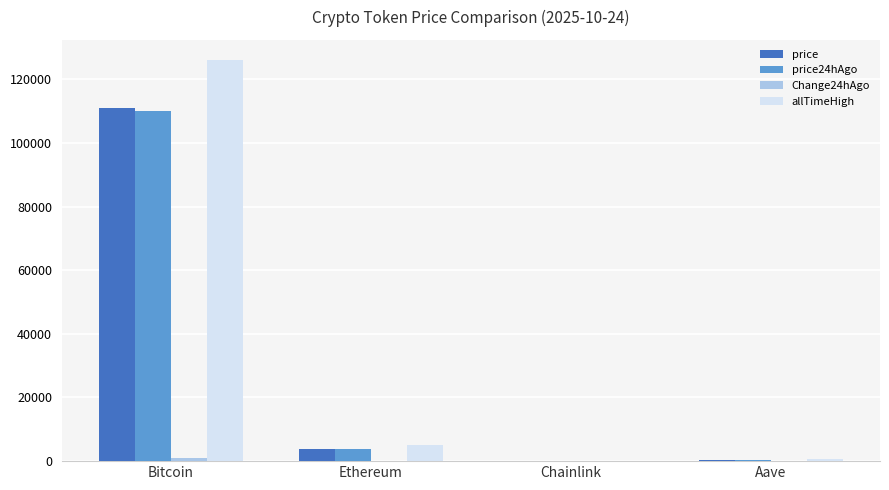

What is the sum of all price24hAgo values?

114043.9